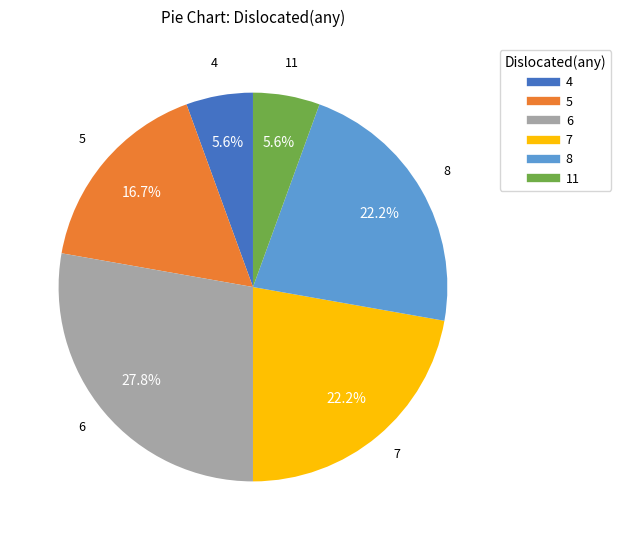

Is there a majority slice in this chart?

No